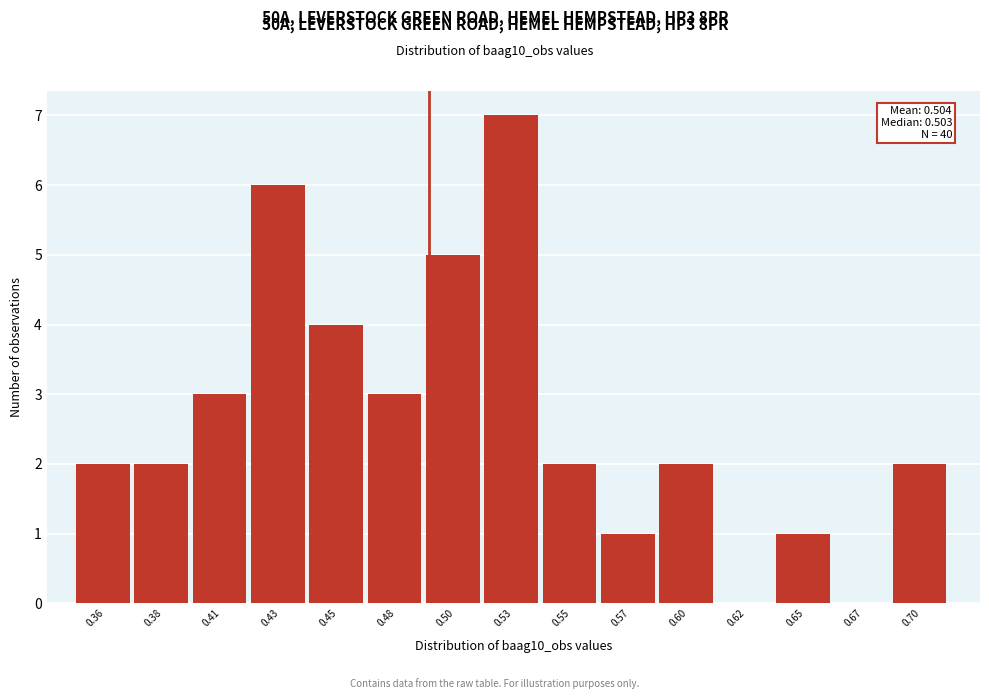

Reading right to left, transcribe all the data shown in this chart.

0.70=2	0.67=0	0.65=1	0.62=0	0.60=2	0.57=1	0.55=2	0.53=7	0.50=5	0.48=3	0.45=4	0.43=6	0.41=3	0.38=2	0.36=2